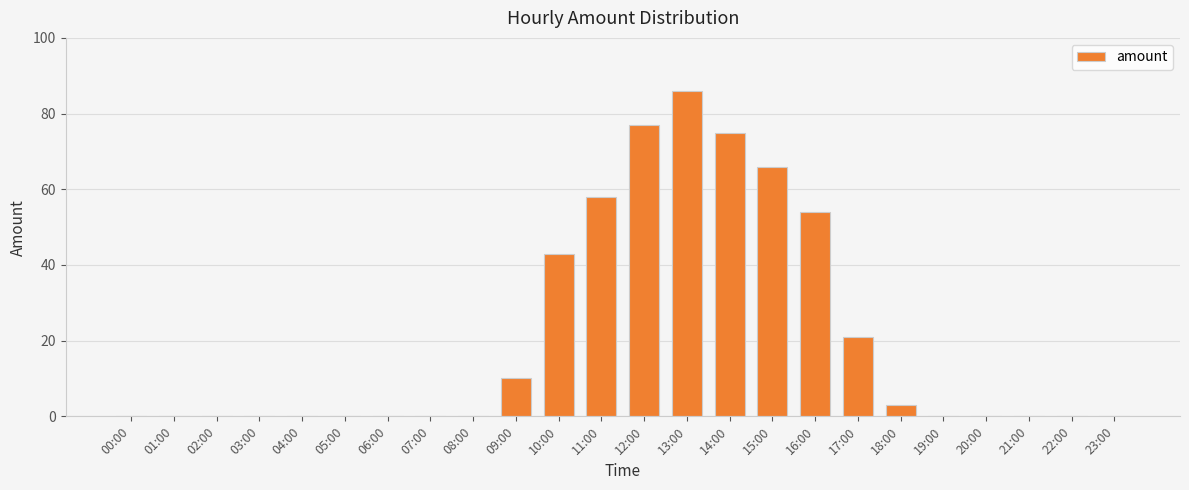

Which has a higher value, 20:00 or 17:00?

17:00